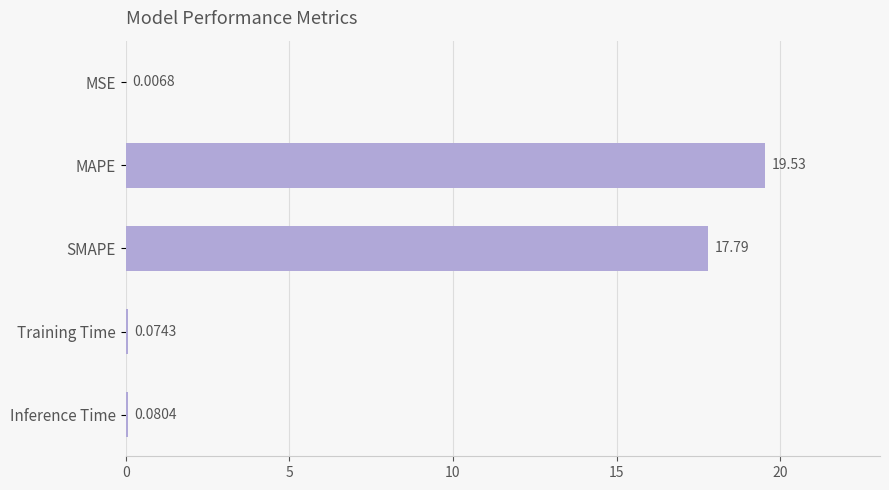

At which category does the chart reach its peak across all series?

MAPE